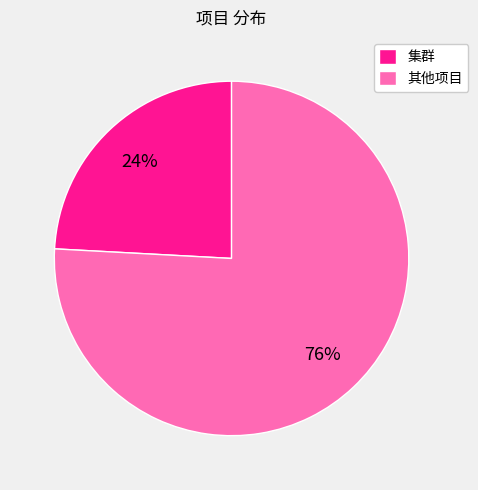

Count the number of slices in the pie.

2